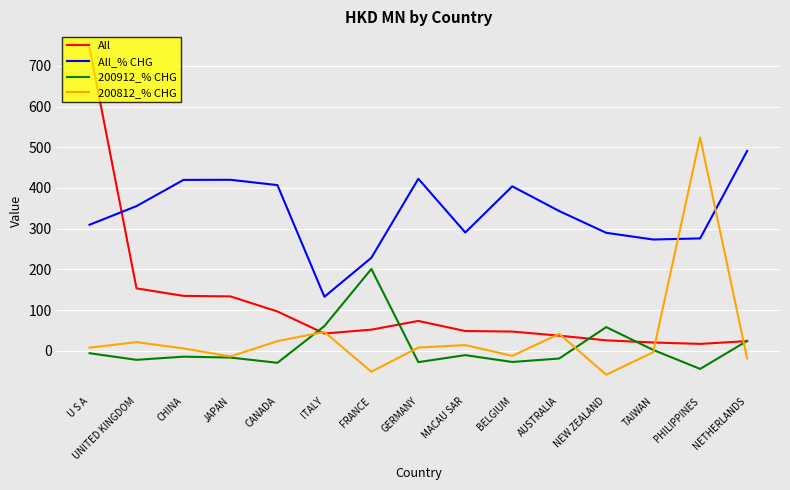

True or false: All_% CHG and 200812_% CHG intersect in this chart.

True